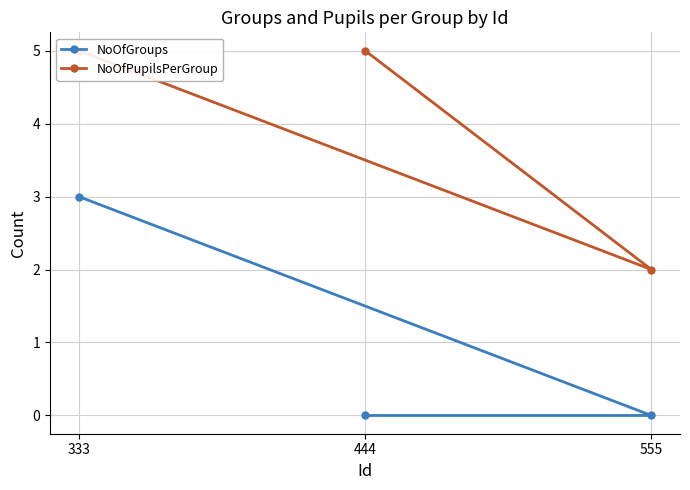

What are all the series names shown in the legend?

NoOfGroups, NoOfPupilsPerGroup